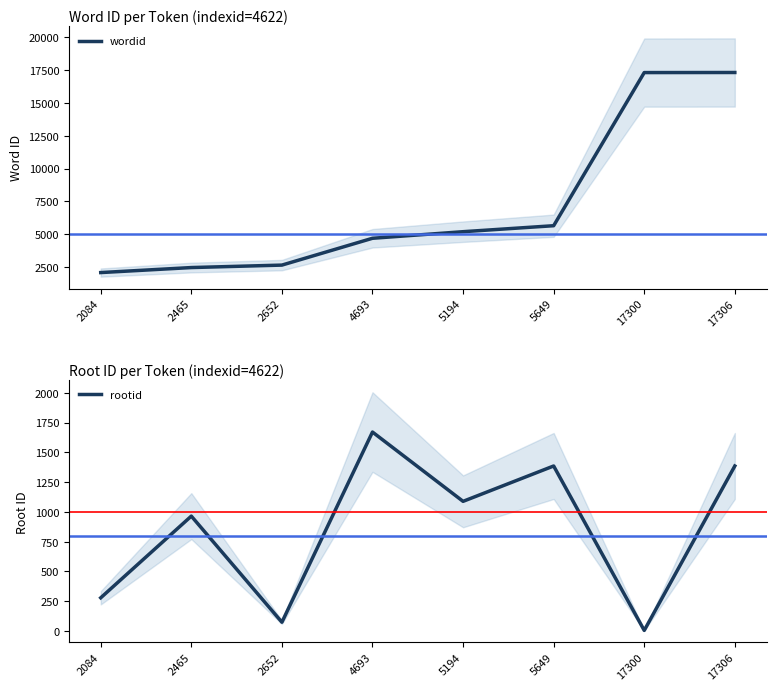

Reading right to left, extract all data points from this chart.

wordid: 17306=17306	17300=17300	5649=5649	5194=5194	4693=4693	2652=2652	2465=2465	2084=2084
rootid: 17306=1386	17300=5	5649=1386	5194=1089	4693=1671	2652=74	2465=965	2084=279